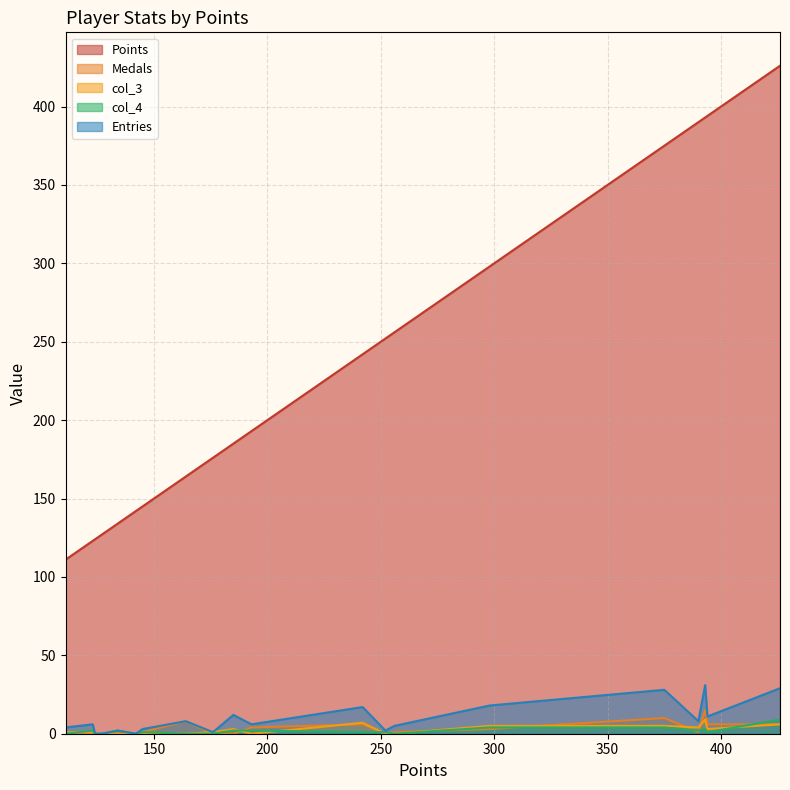

True or false: Points and Entries intersect in this chart.

False